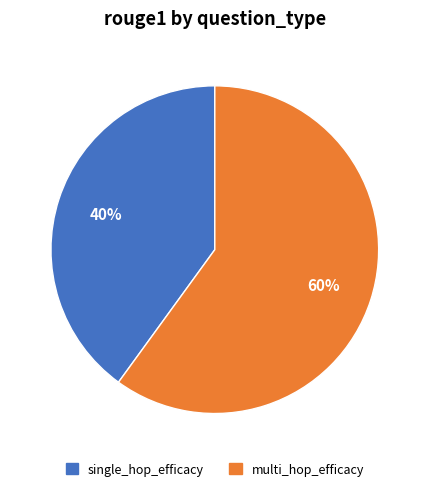

Which category has the smallest portion of the pie?

single_hop_efficacy